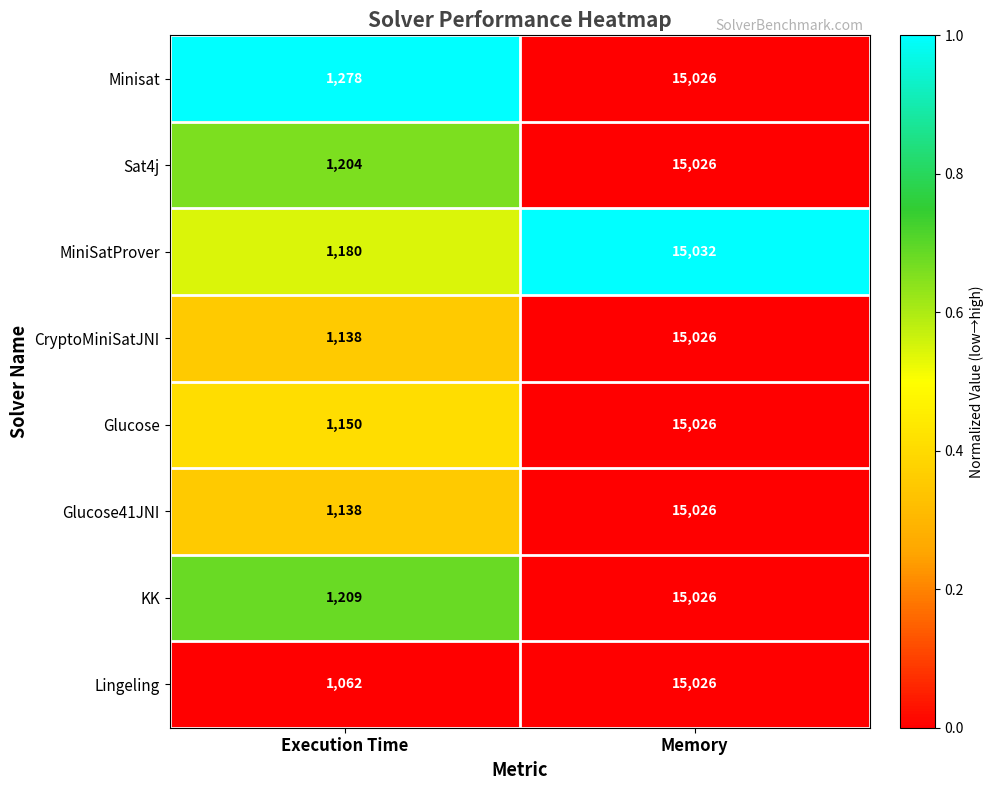

Reading right to left, what are all the values shown in this chart?

Minisat: 15026	1278
Sat4j: 15026	1204
MiniSatProver: 15032	1180
CryptoMiniSatJNI: 15026	1138
Glucose: 15026	1150
Glucose41JNI: 15026	1138
KK: 15026	1209
Lingeling: 15026	1062